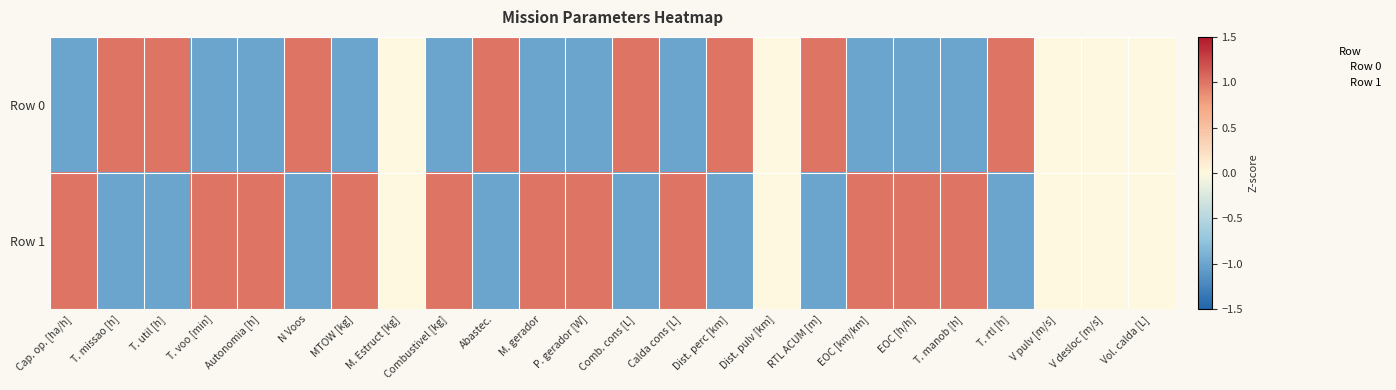

How many data points does each series have?

24